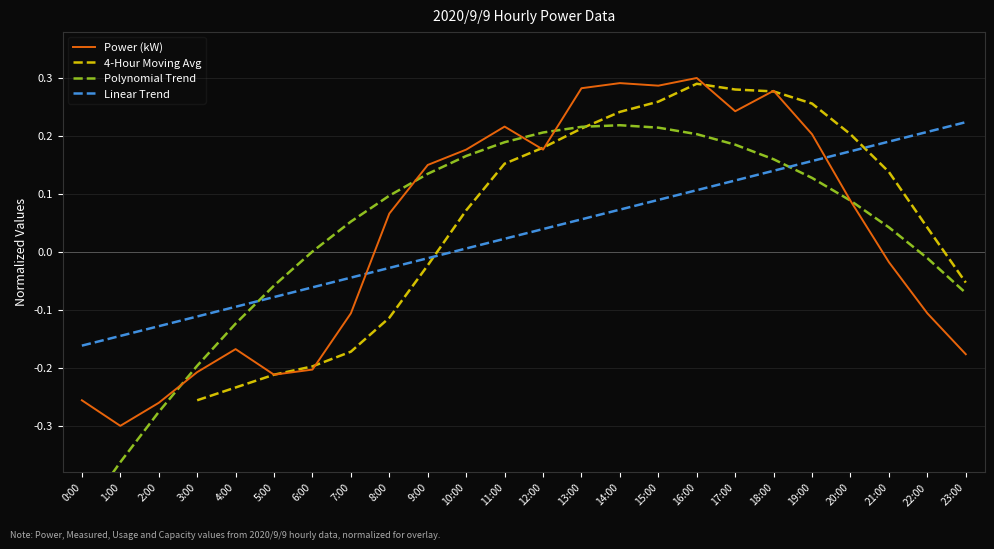

How many values in the 4-Hour Moving Avg series exceed 0?

13